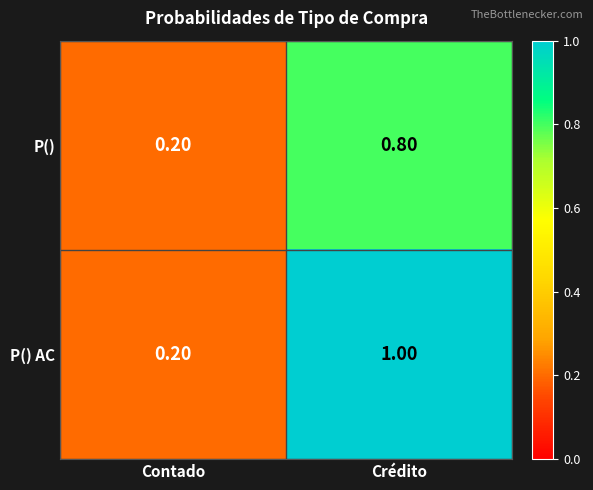

At Crédito, list the series in order from smallest to largest.

P(), P() AC